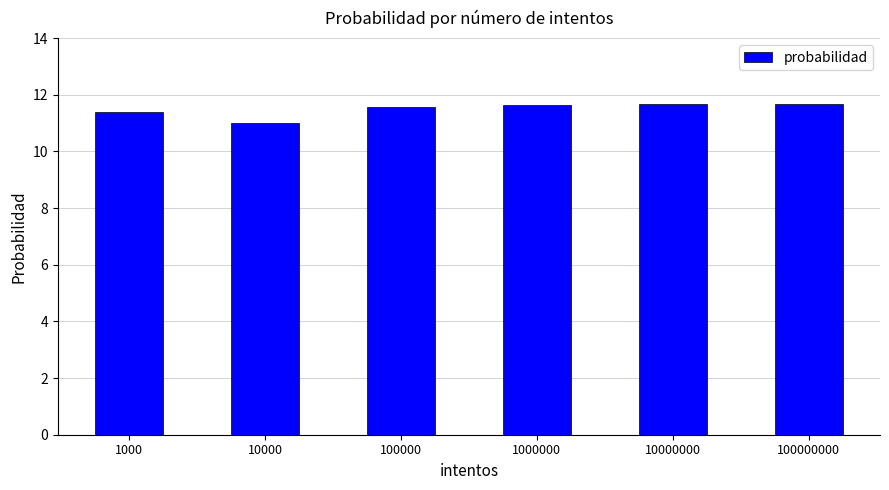

What is the greatest value displayed?

11.7